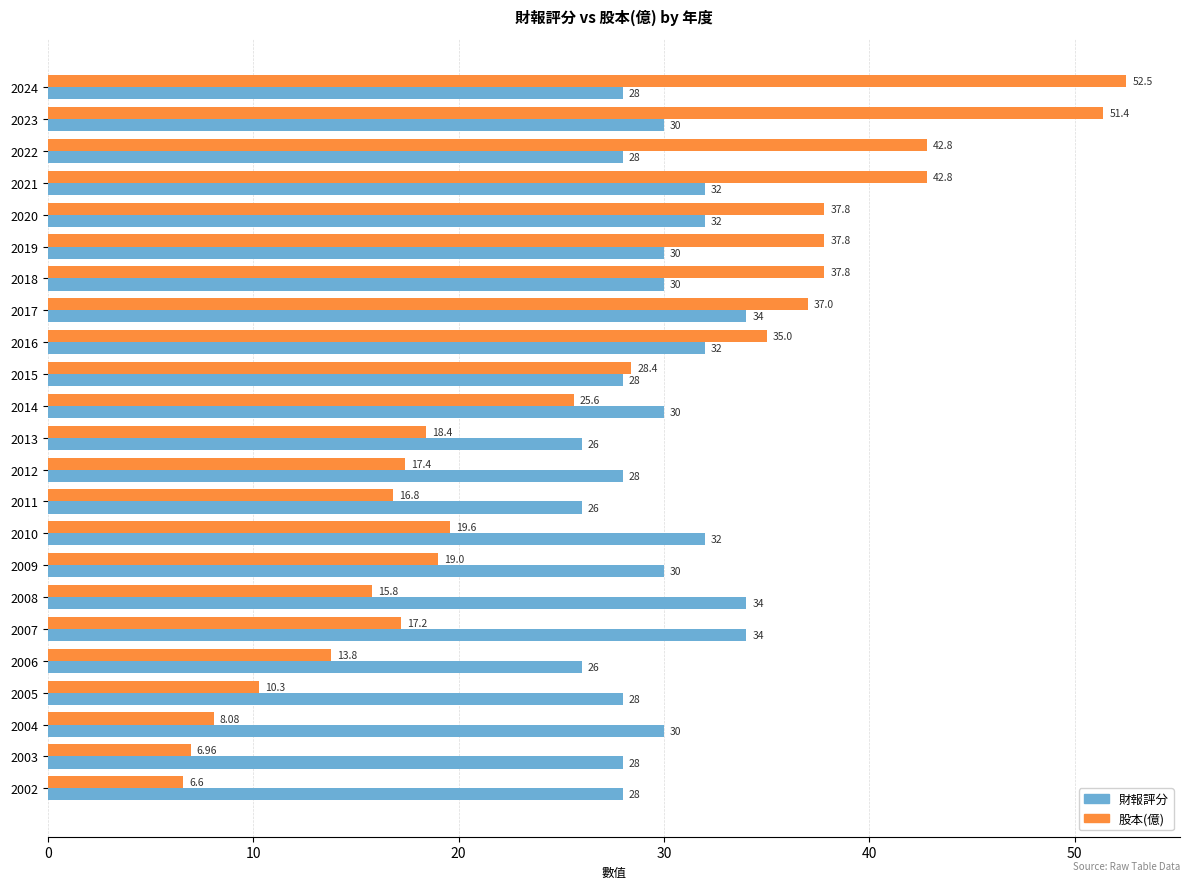

What is the maximum value for 股本(億)?

52.5